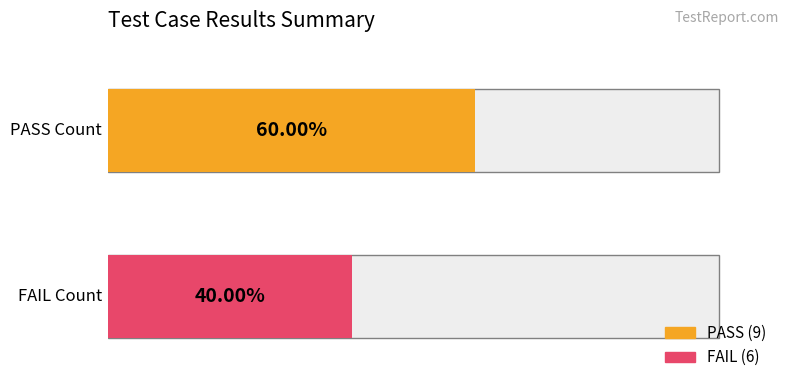

Which series has the largest total across all categories?

PASS